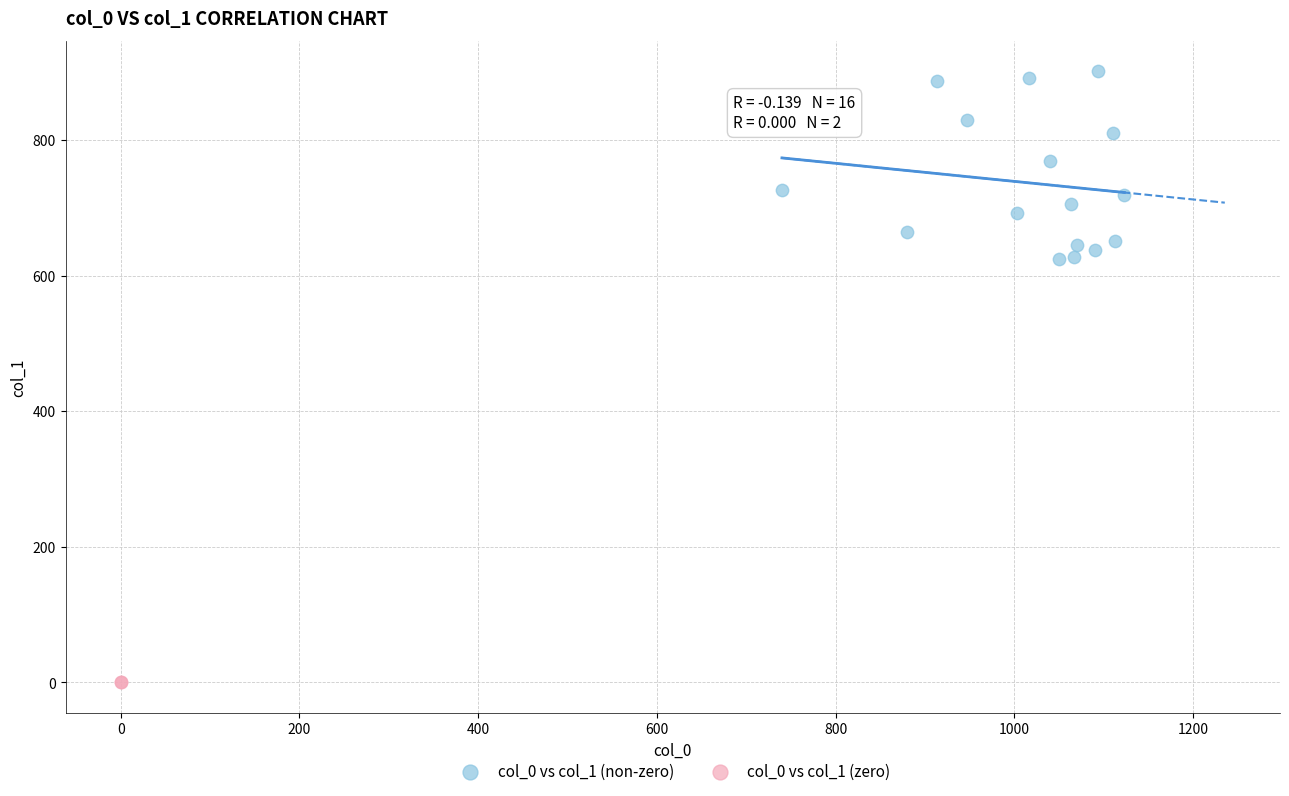

What are all the series names shown in the legend?

col_0 vs col_1 (non-zero), col_0 vs col_1 (zero)